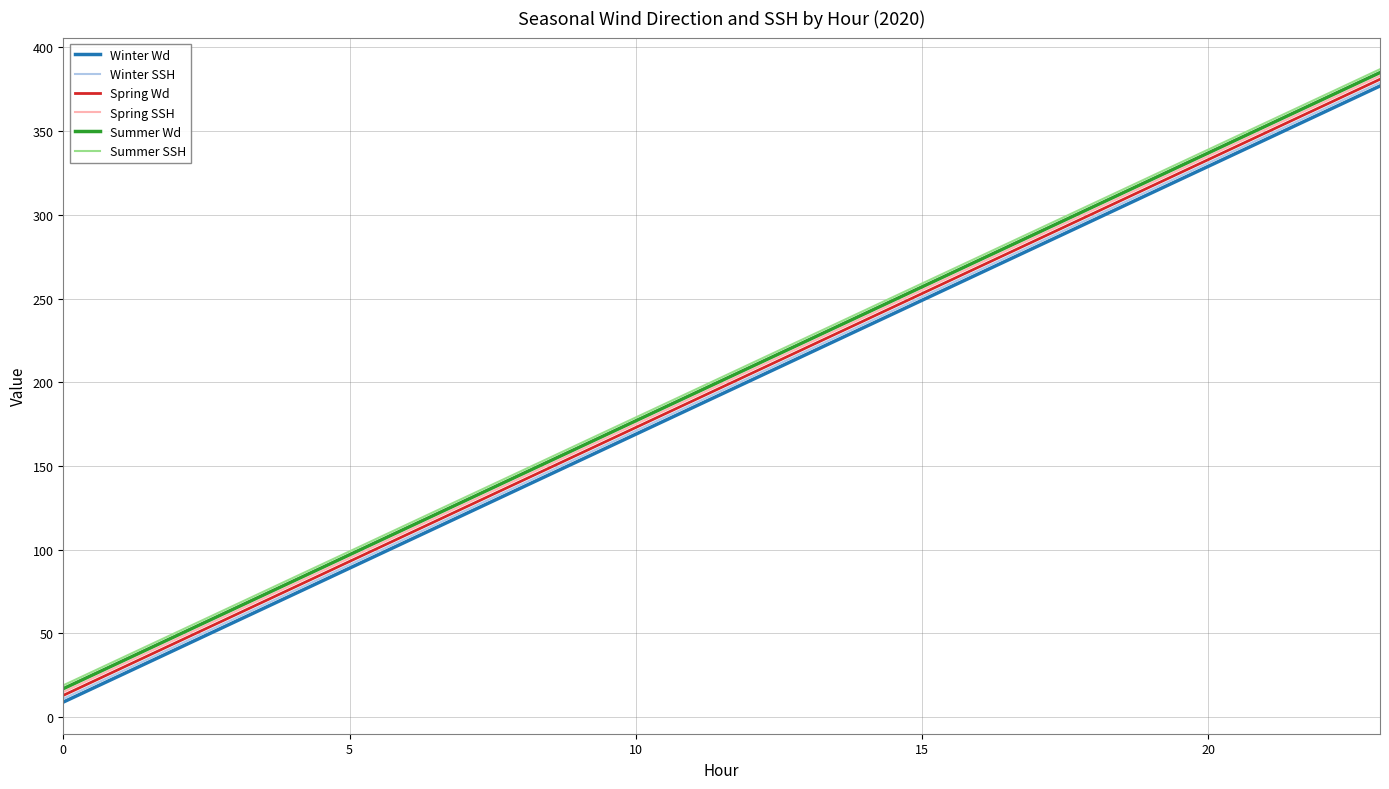

Reading left to right, what are all the values shown in this chart?

Winter Wd: 9	25	41	57	73	89	105	121	137	153	169	185	201	217	233	249	265	281	297	313	329	345	361	377
Winter SSH: 11	27	43	59	75	91	107	123	139	155	171	187	203	219	235	251	267	283	299	315	331	347	363	379
Spring Wd: 13	29	45	61	77	93	109	125	141	157	173	189	205	221	237	253	269	285	301	317	333	349	365	381
Spring SSH: 15	31	47	63	79	95	111	127	143	159	175	191	207	223	239	255	271	287	303	319	335	351	367	383
Summer Wd: 17	33	49	65	81	97	113	129	145	161	177	193	209	225	241	257	273	289	305	321	337	353	369	385
Summer SSH: 19	35	51	67	83	99	115	131	147	163	179	195	211	227	243	259	275	291	307	323	339	355	371	387